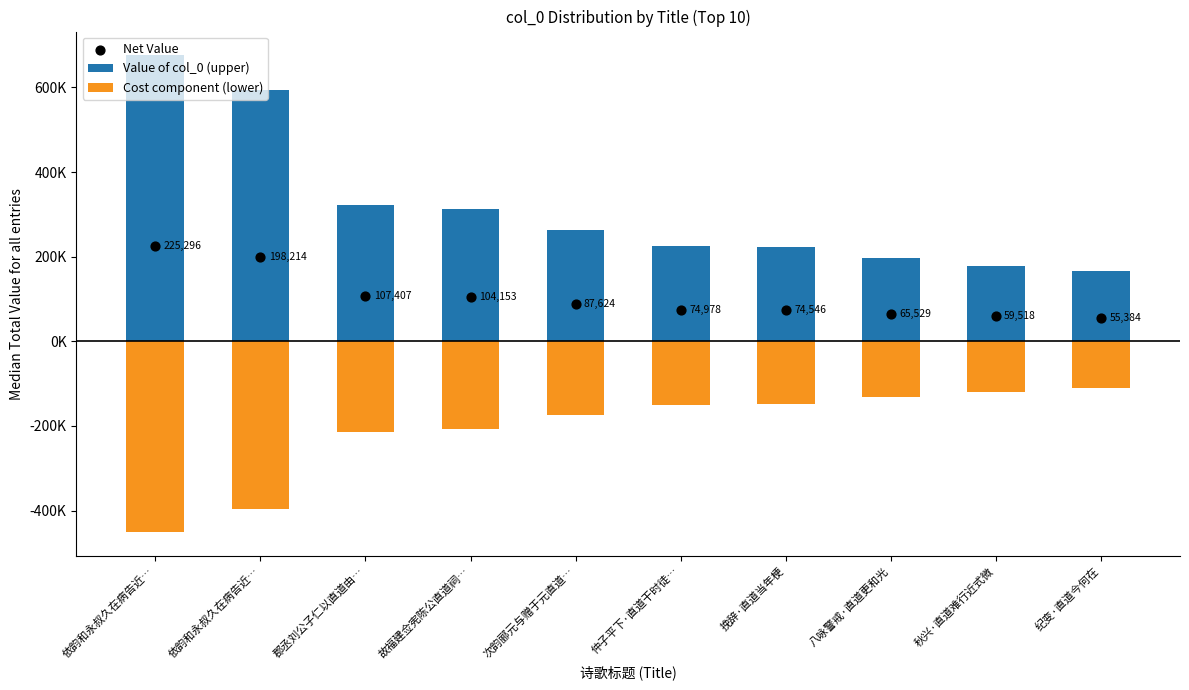

At how many categories does at least one series exceed 579637?

2